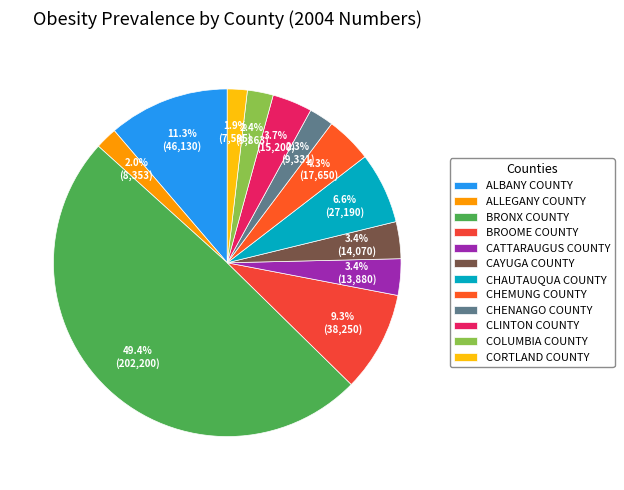

How many slices are in this pie chart?

12